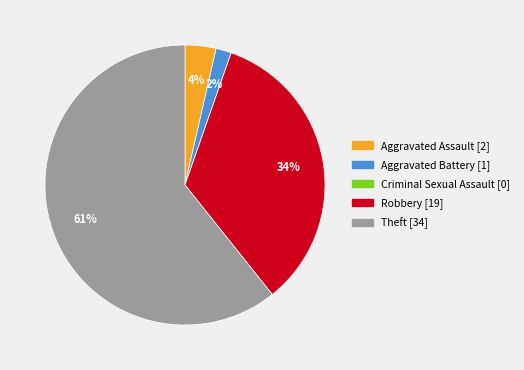

To the nearest percent, what is the average slice percentage?

20%